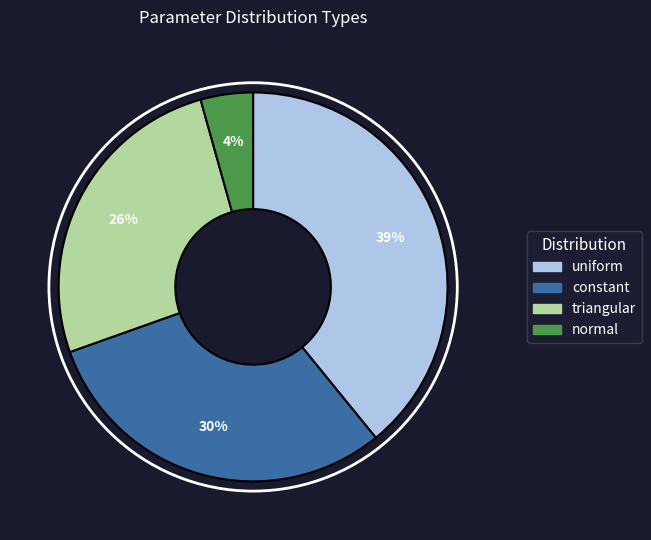

Which category has the smallest portion of the pie?

normal